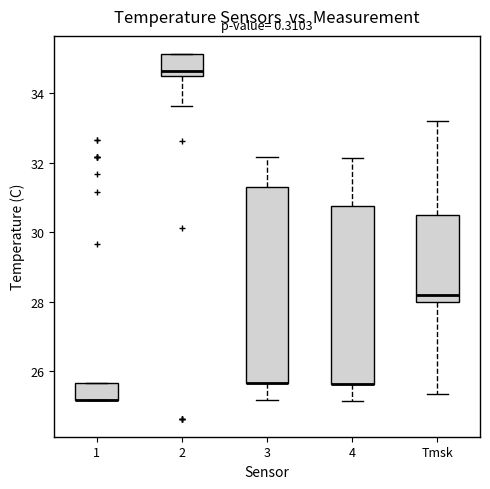

Where is the upper edge of the box for 4 on the y-axis? The values are not printed on the chart, so give them approximately, as read against the axis.

30.8